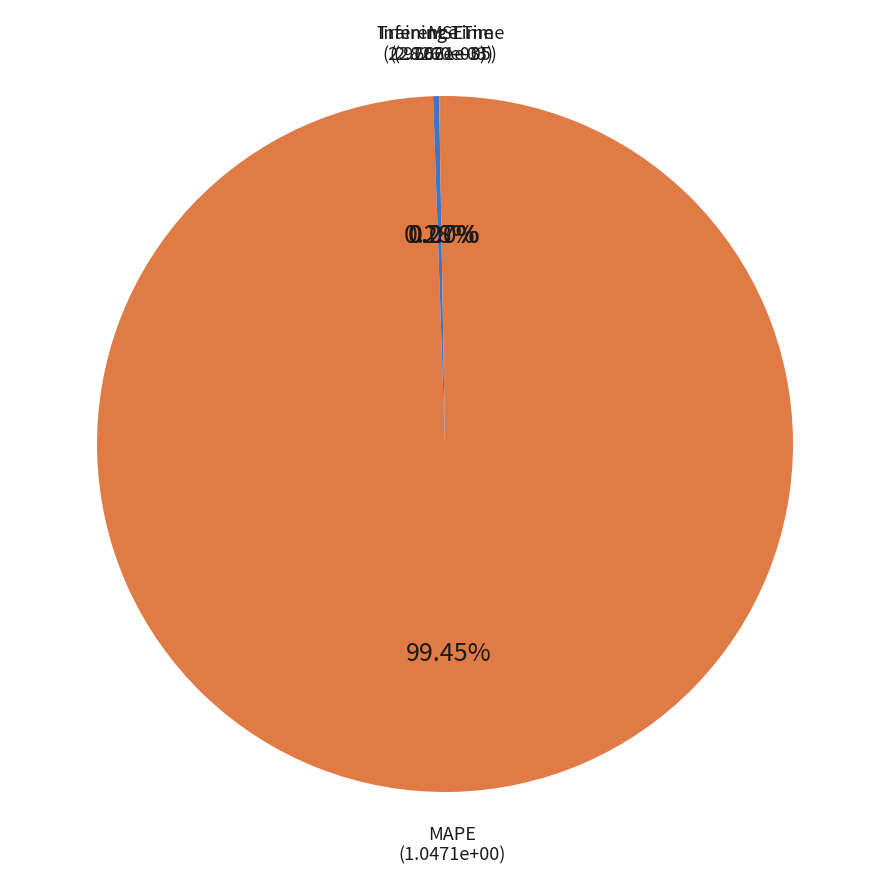

How many slices are in this pie chart?

4